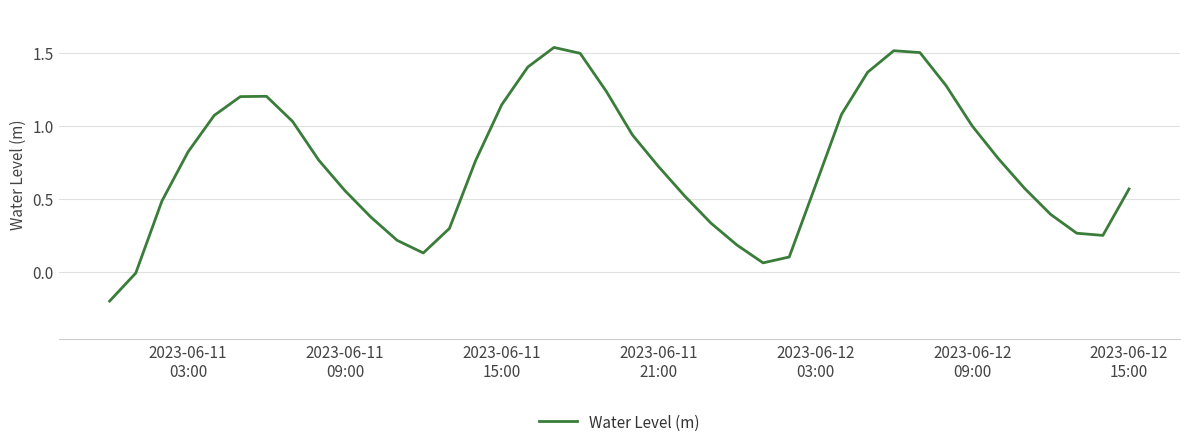

How many categories are shown in the chart?

40